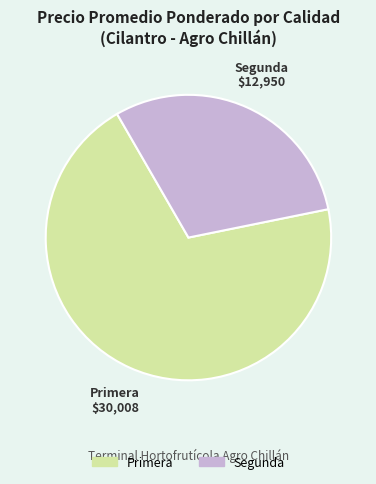

What is the ratio of the value at Primera to the value at Segunda?

2.3